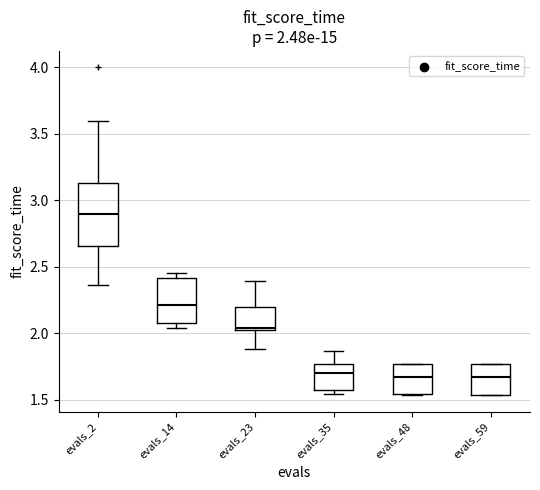

Comparing the boxes themselves (not the whiskers), which one is the tallest?

evals_2